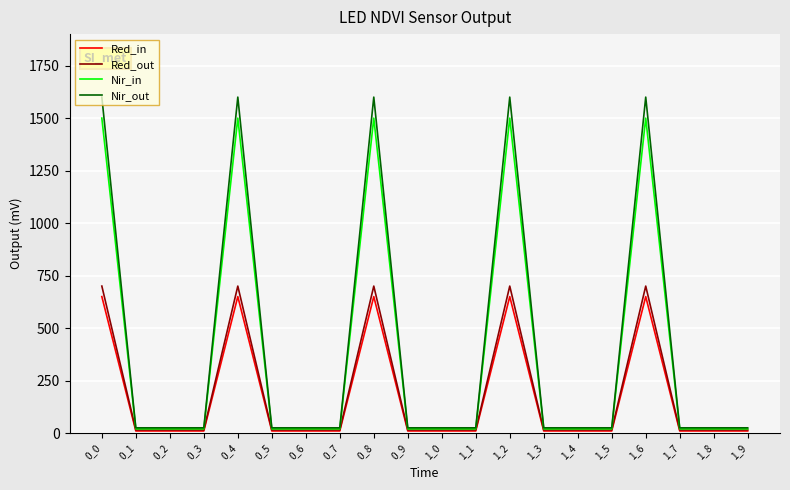

The value of Nir_out at 1_2 is 2362. True or false?

False